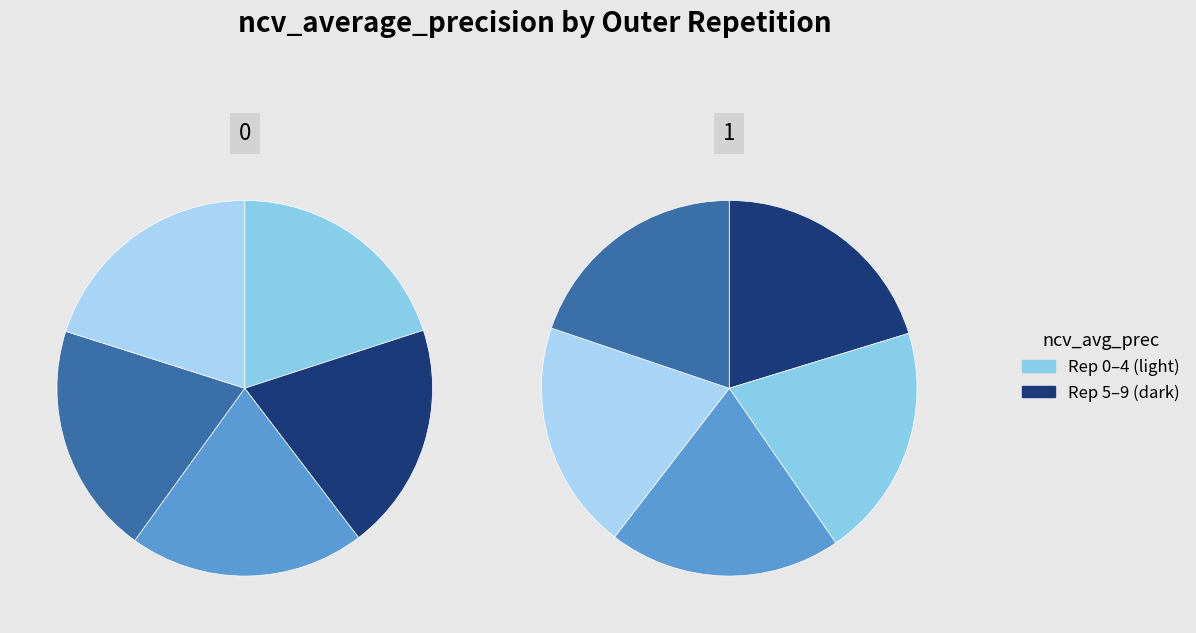

True or false: outer-repetition4 accounts for 1% of the total.

False